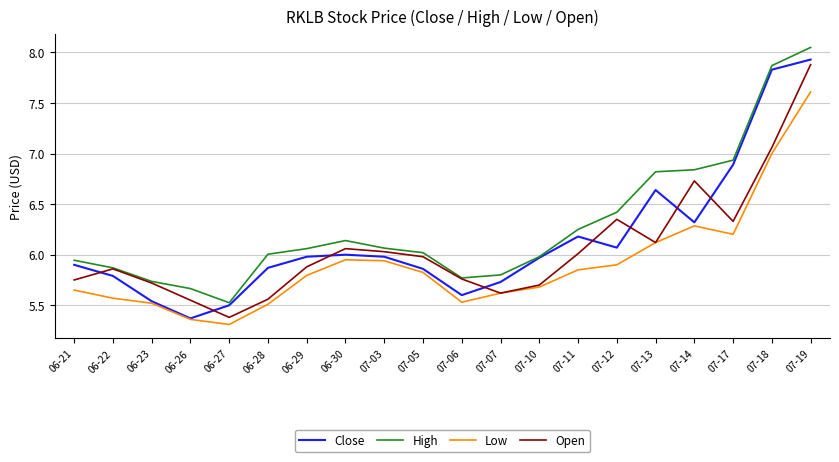

List the series in order of their peak value, highest first.

High, Close, Open, Low